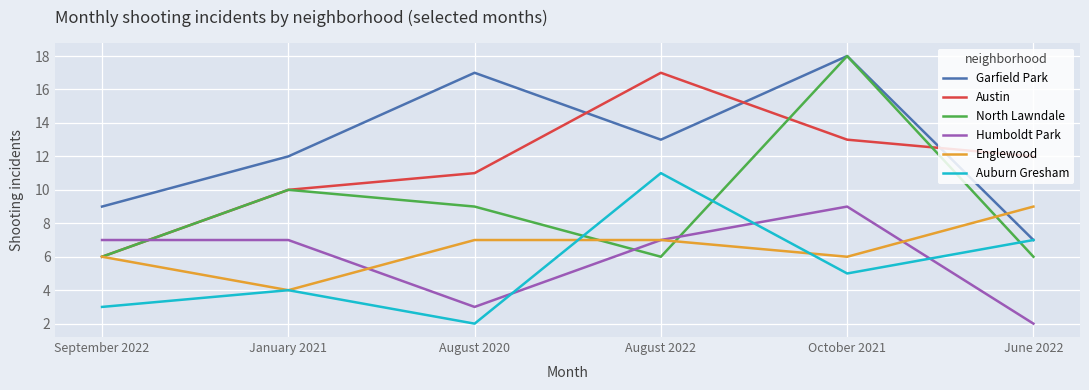

What position from the right is October 2021?

2